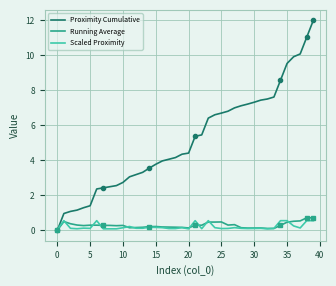

Which series has the largest total across all categories?

Proximity Cumulative